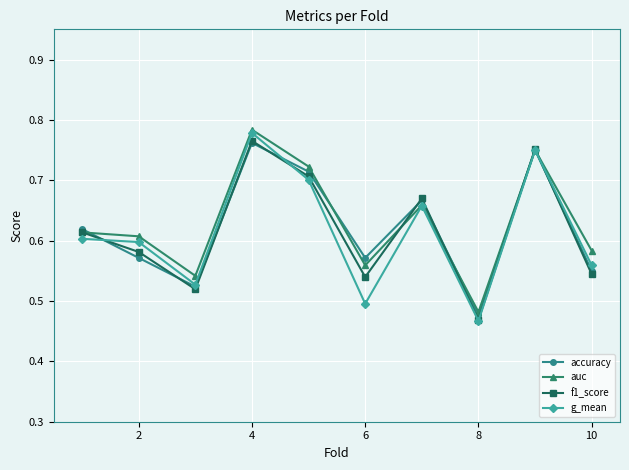

Which series has the largest range (max minus min)?

g_mean